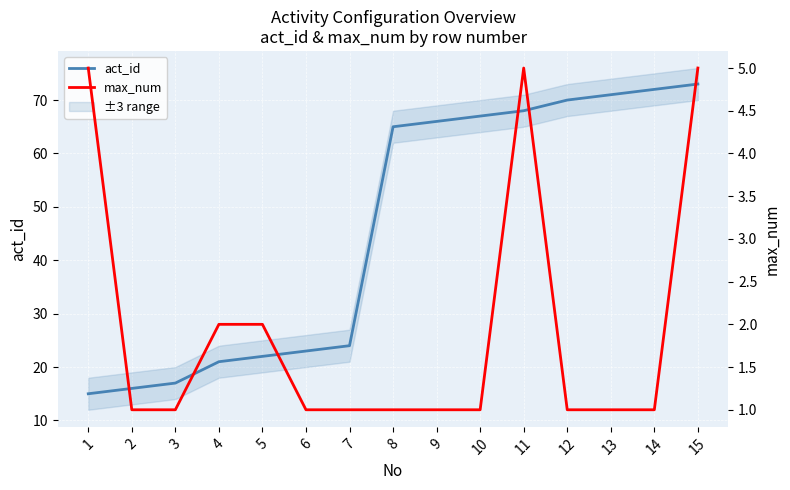

At which category does max_num reach its first local peak?

11